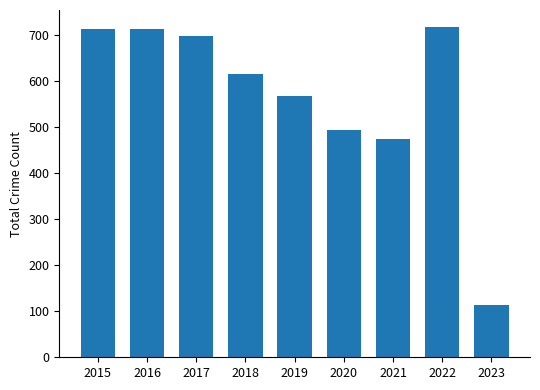

The value at 2023 is 176. True or false?

False